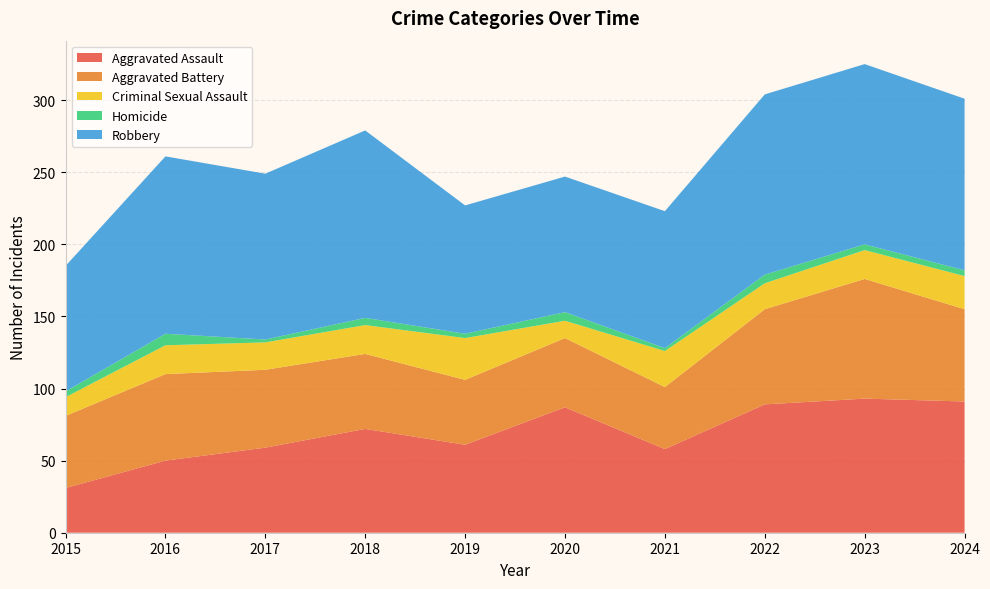

Reading left to right, list all the values displayed in this chart.

Aggravated Assault: 2015=31	2016=50	2017=59	2018=72	2019=61	2020=87	2021=58	2022=89	2023=93	2024=91
Aggravated Battery: 2015=50	2016=60	2017=54	2018=52	2019=45	2020=48	2021=43	2022=66	2023=83	2024=64
Criminal Sexual Assault: 2015=13	2016=20	2017=19	2018=20	2019=29	2020=12	2021=25	2022=18	2023=20	2024=23
Homicide: 2015=4	2016=8	2017=2	2018=5	2019=3	2020=6	2021=2	2022=6	2023=4	2024=4
Robbery: 2015=87	2016=123	2017=115	2018=130	2019=89	2020=94	2021=95	2022=125	2023=125	2024=119